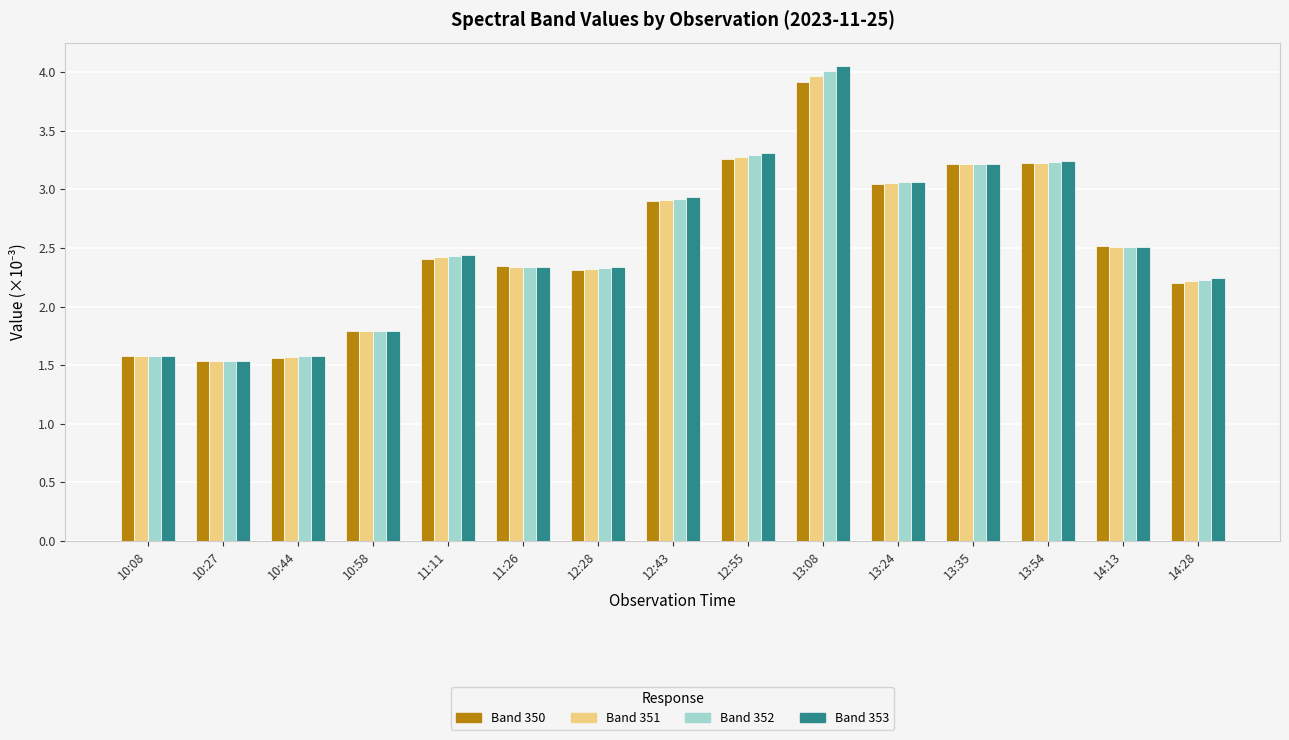

At which category is the sum across all series the highest?

13:08